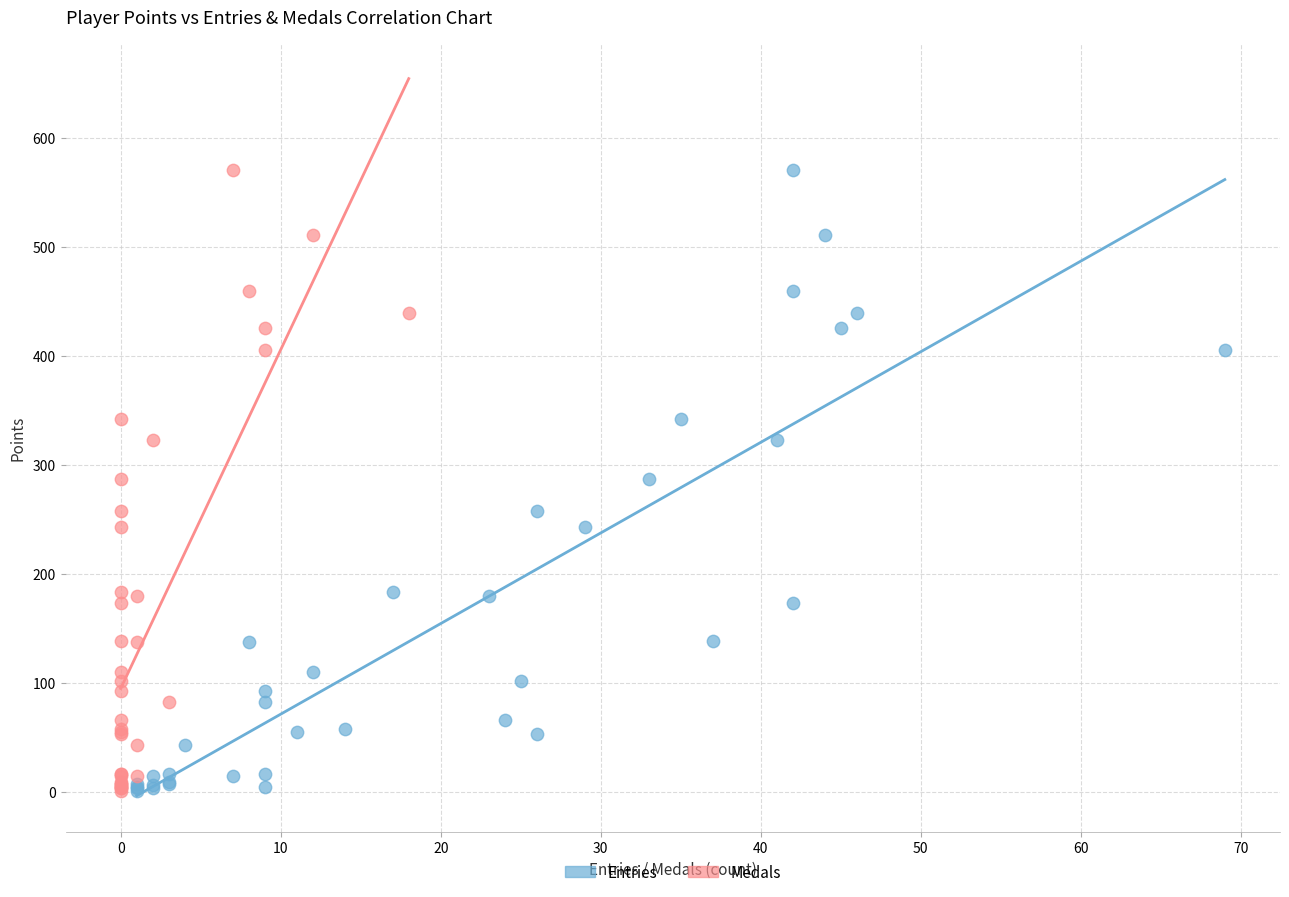

What are all the series names shown in the legend?

Entries, Medals